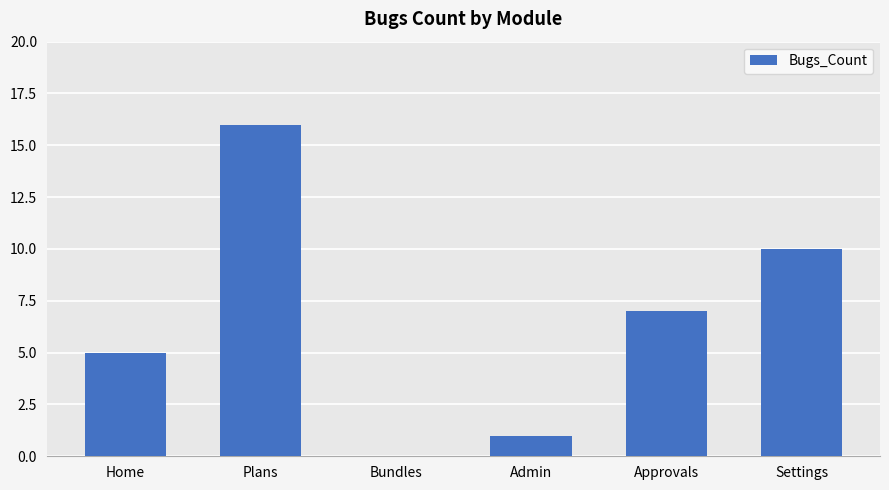

What is the difference between the values at Bundles and Plans?

16